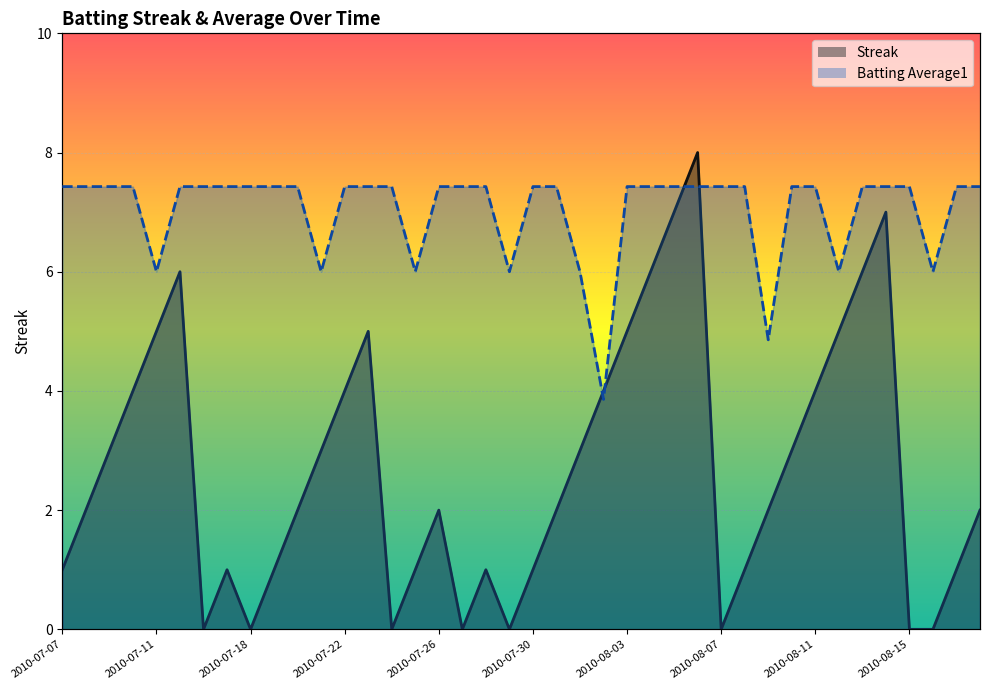

What is the value of the Batting Average1 point at the 9th from the left?

7.4